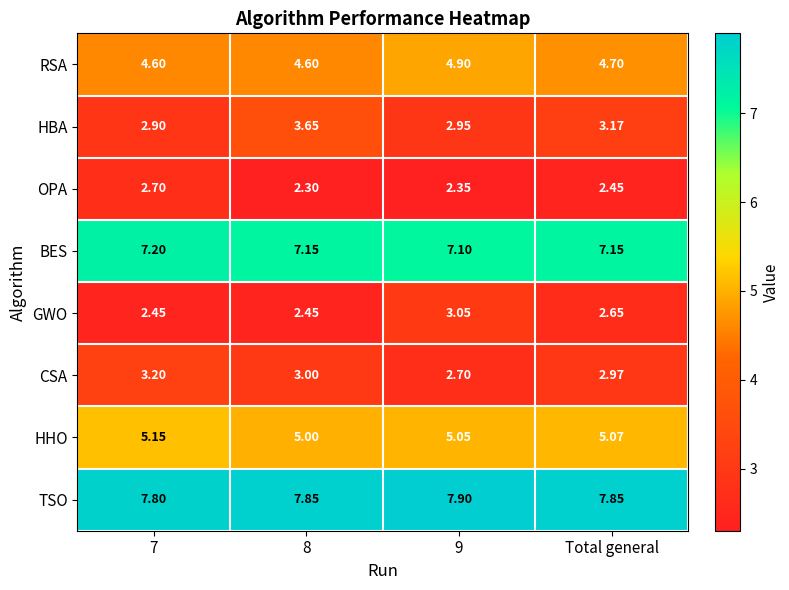

At 8, list the series in order from smallest to largest.

OPA, GWO, CSA, HBA, RSA, HHO, BES, TSO